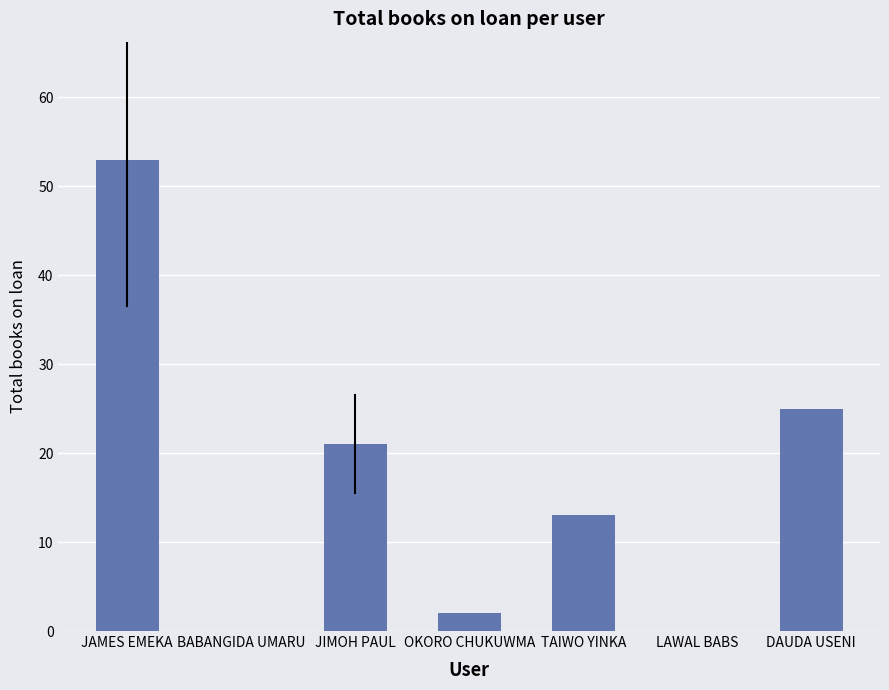

Does the chart contain stacked bars?

No